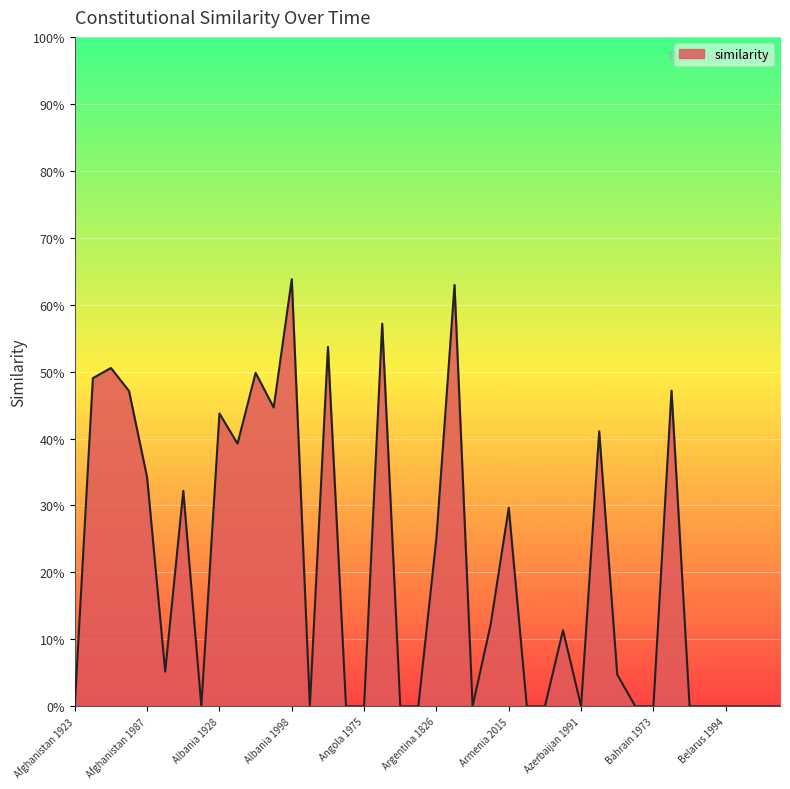

Is this an area chart (filled region under the line)?

Yes